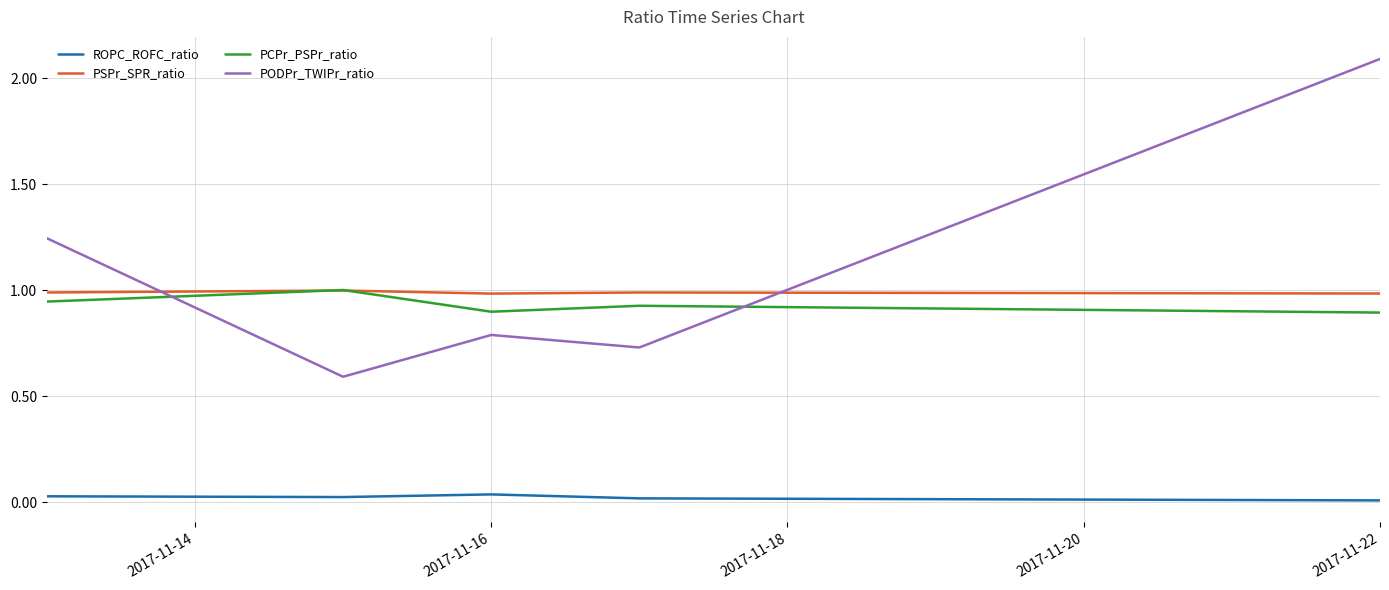

How many intersections are there between PSPr_SPR_ratio and PODPr_TWIPr_ratio?

2